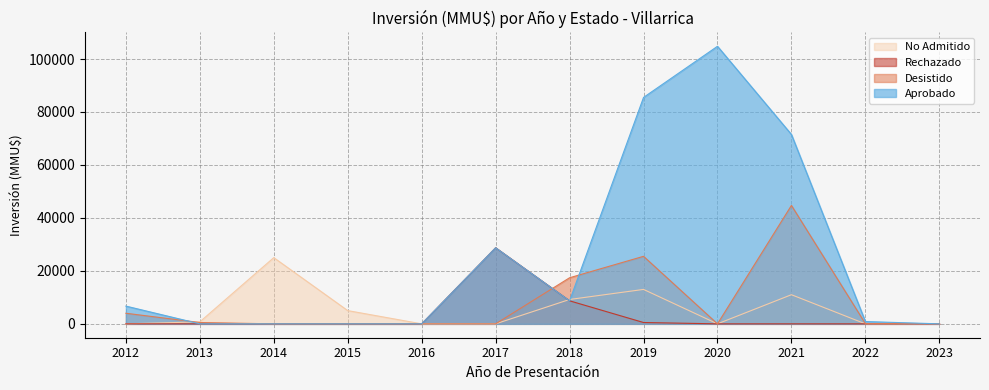

True or false: No Admitido and Rechazado cross at least once.

True